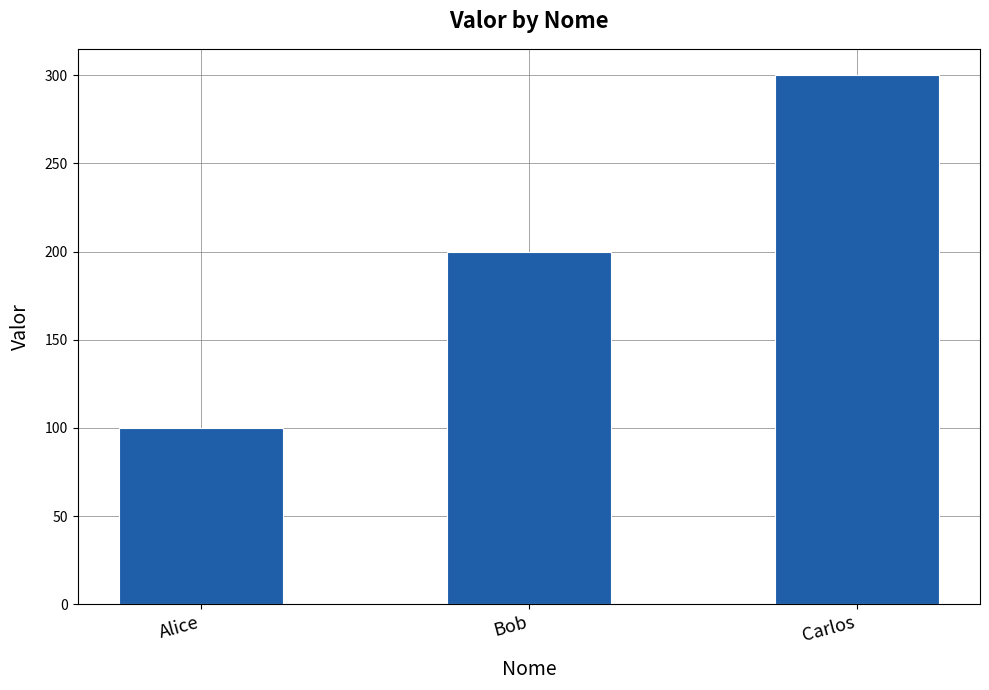

Is it true that the value at Alice is 68?

False